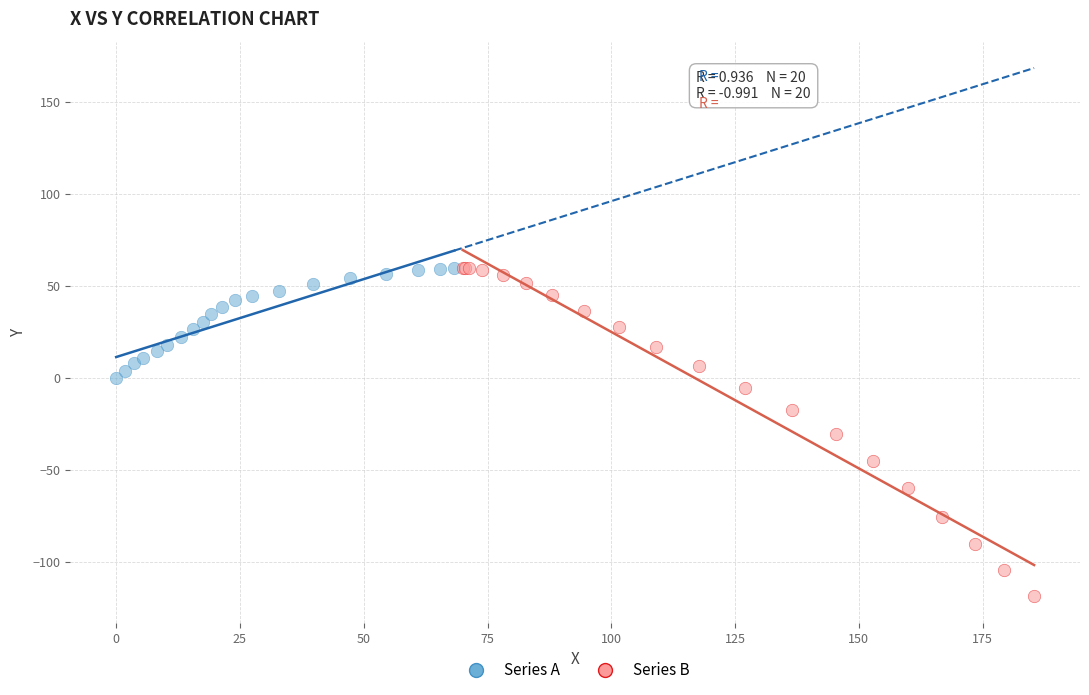

Which series has the largest Y range (max minus min)?

Series B